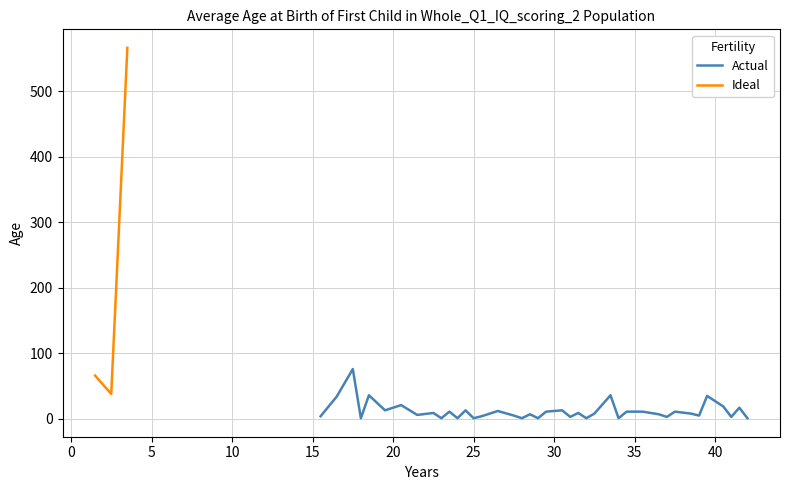

What is the highest value of the Actual series?

76